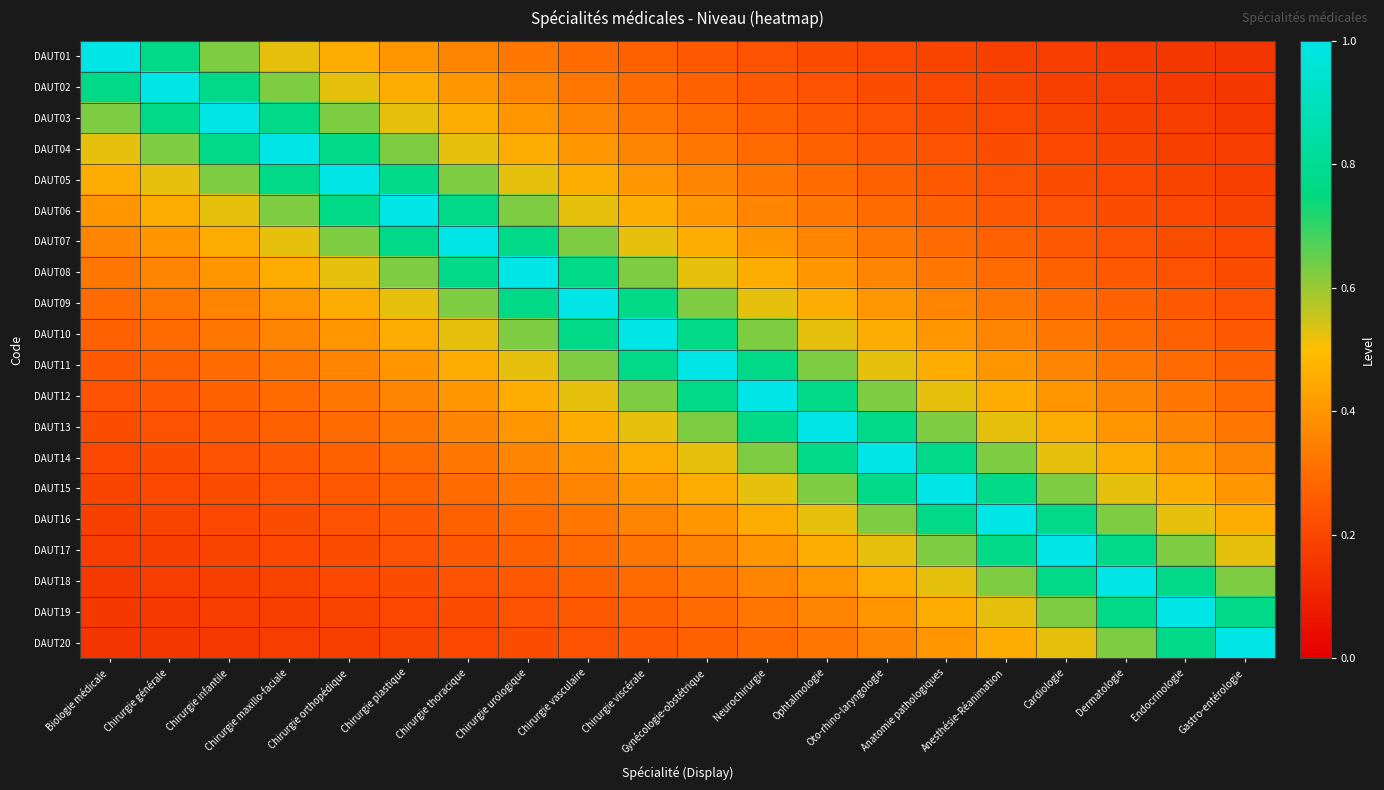

Between Chirurgie infantile and Anatomie pathologiques, which series saw the biggest shift?

DAUT03